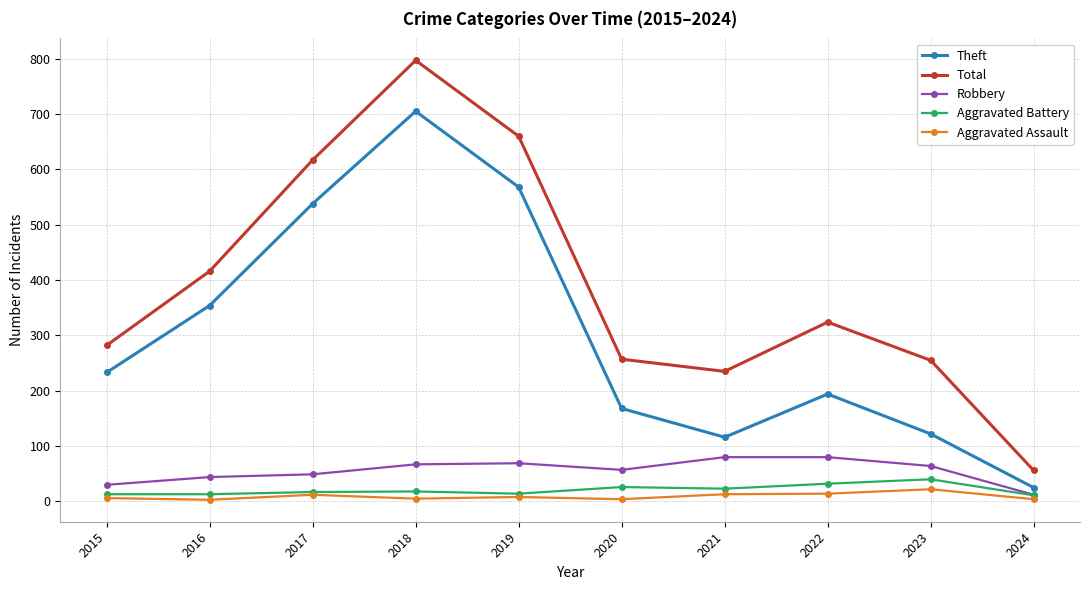

What is the difference between the maximum and minimum values in the Aggravated Assault series?

19